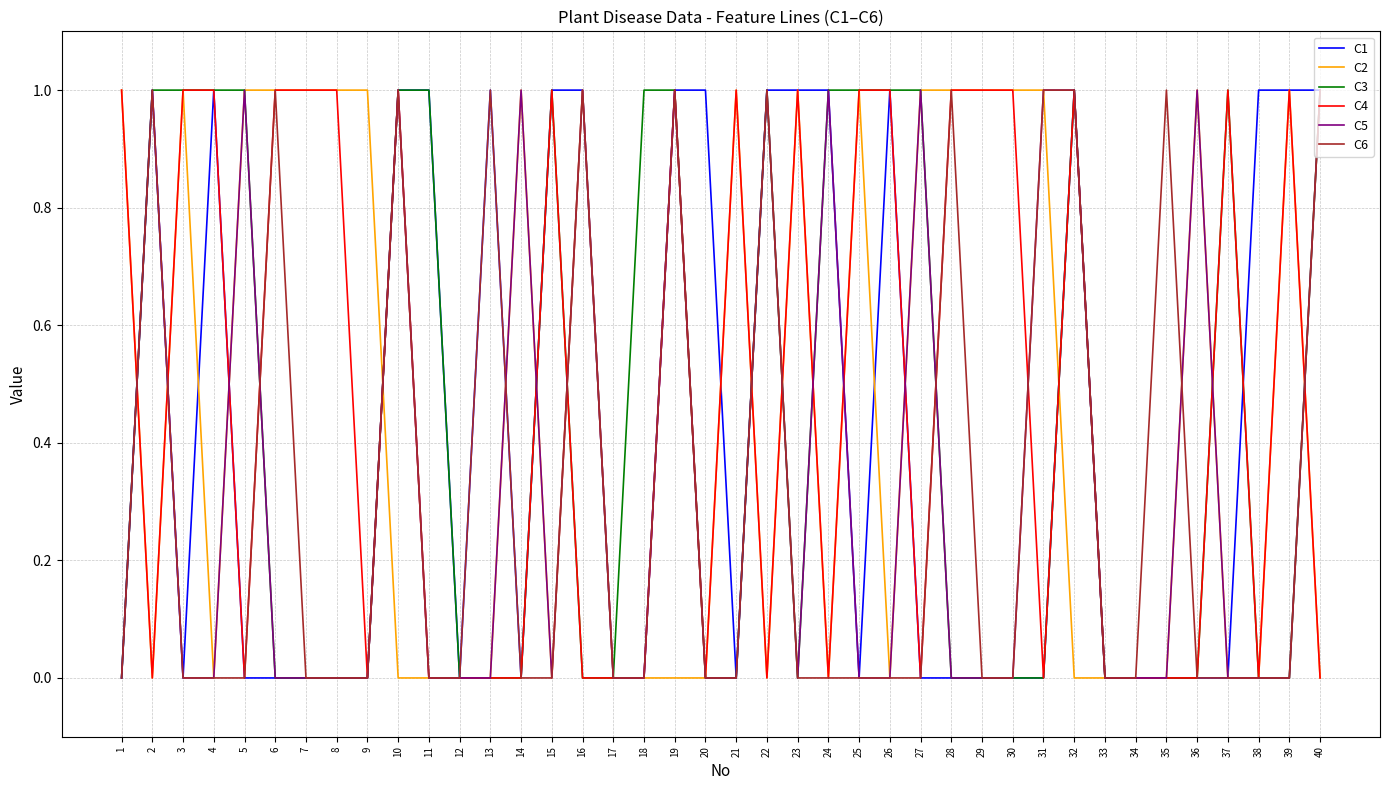

Is the value of C1 at 7 greater than the value of C3 at 5?

No